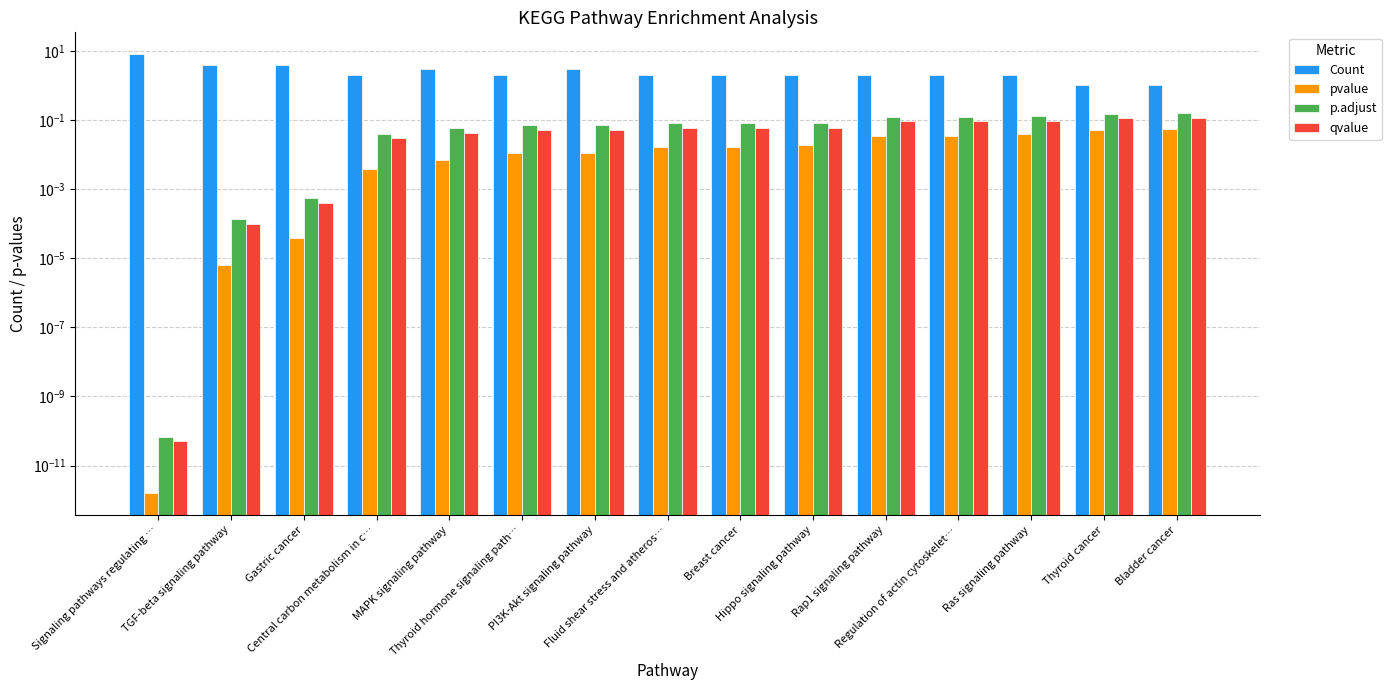

How many groups of bars are there?

15